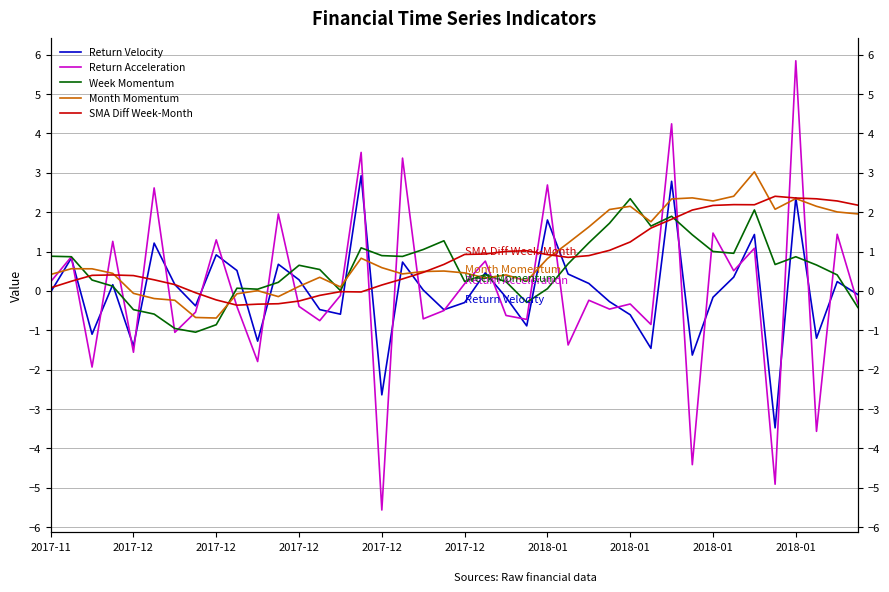

What is the label of the 10th point from the right?

30